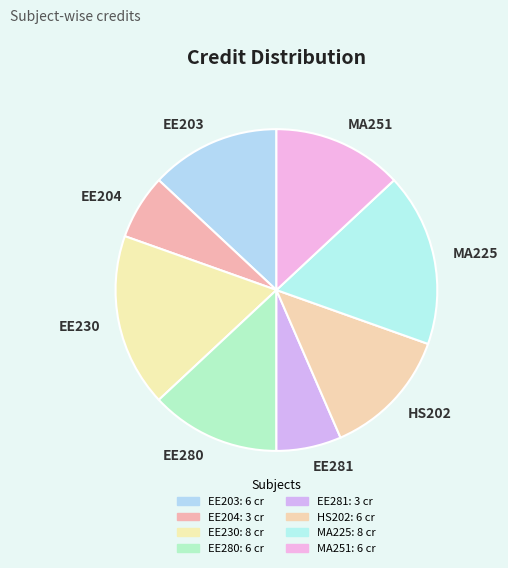

How many segments does this pie chart have?

8